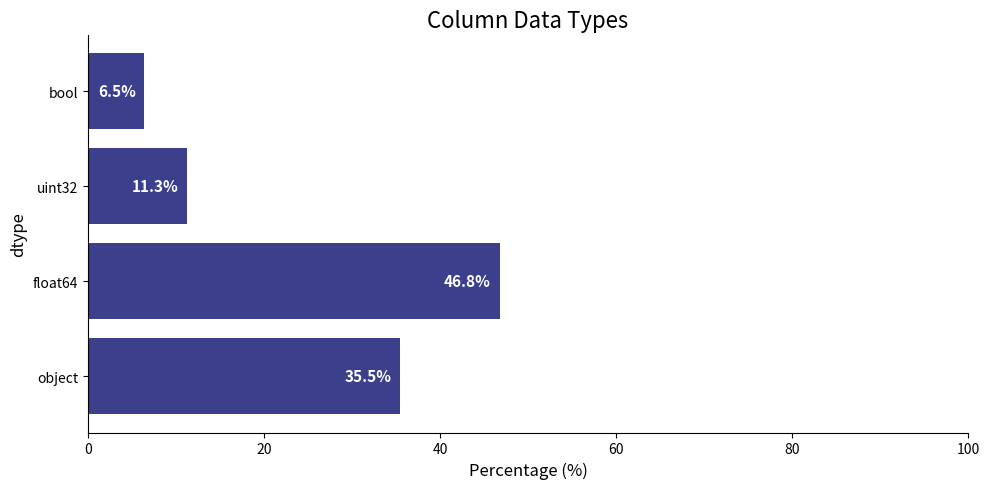

Reading bottom to top, extract all data points from this chart.

object=35.5	float64=46.8	uint32=11.3	bool=6.5